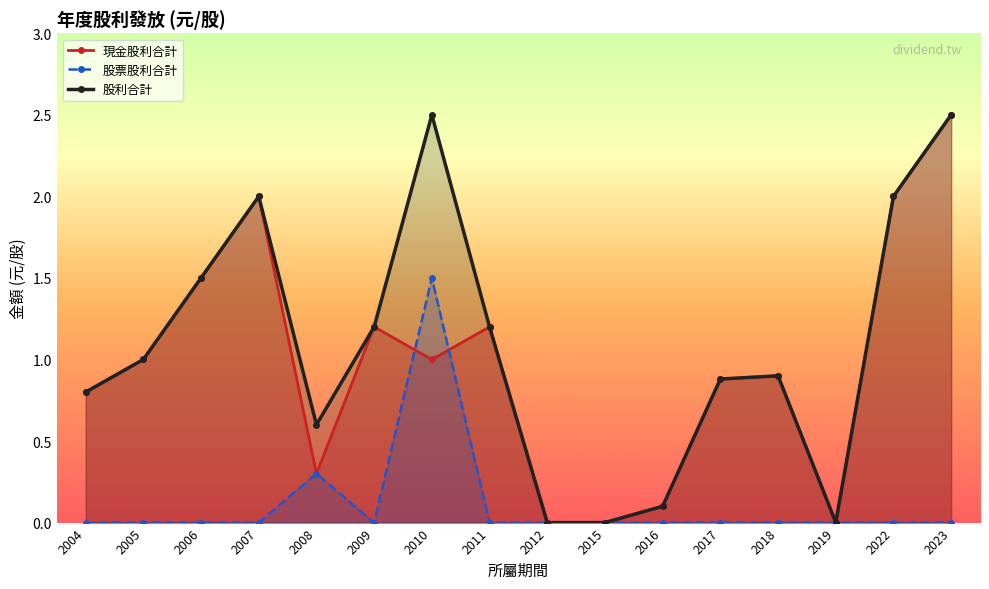

At which category is the sum across all series the highest?

2010